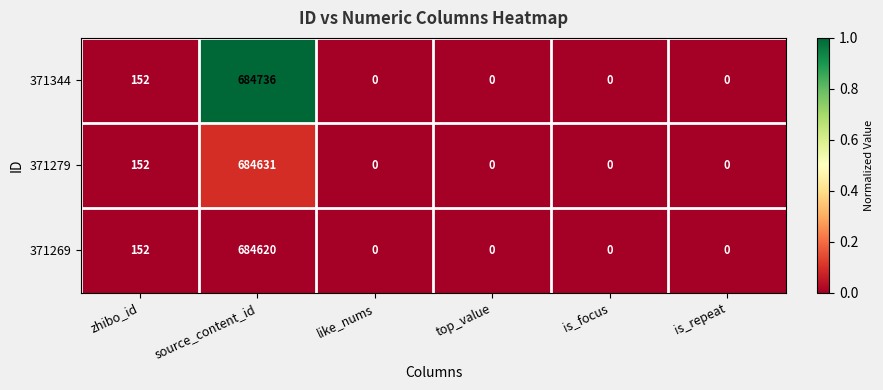

Between source_content_id and is_focus, which series saw the biggest shift?

371344